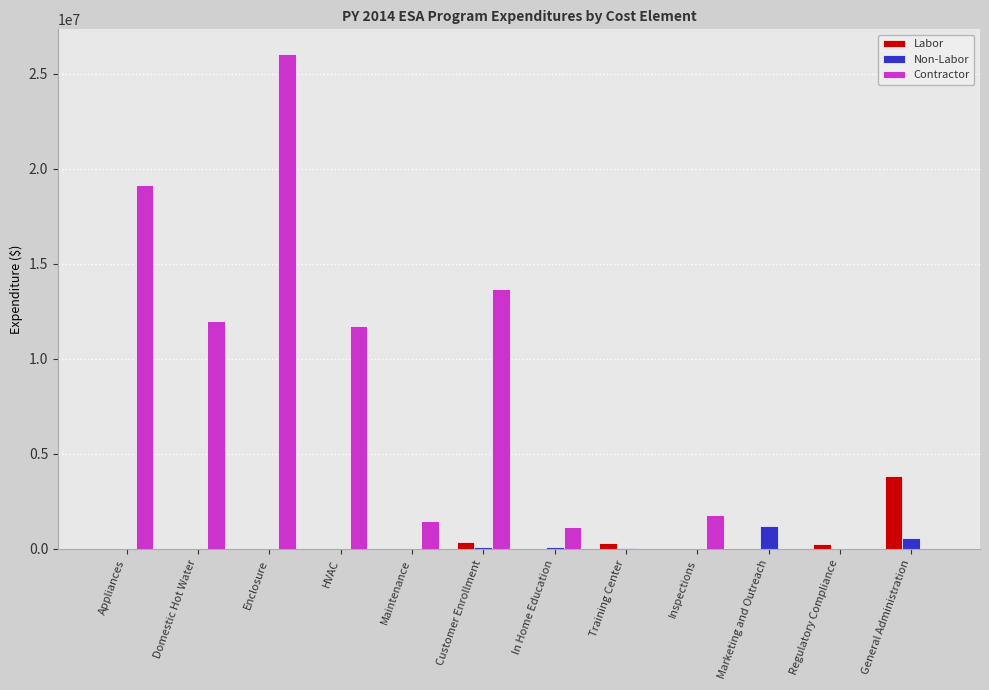

What is the sum of all Labor values?

4748712.2